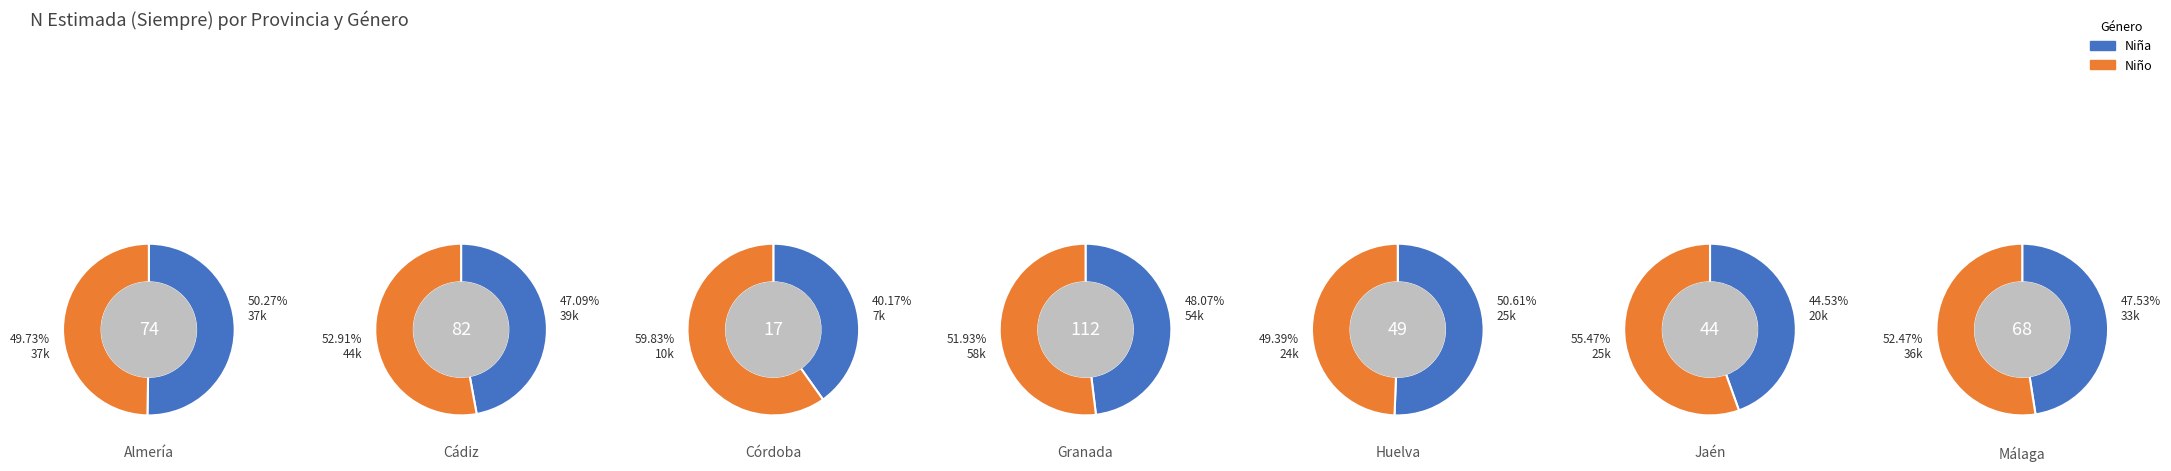

How many slices are in this pie chart?

7